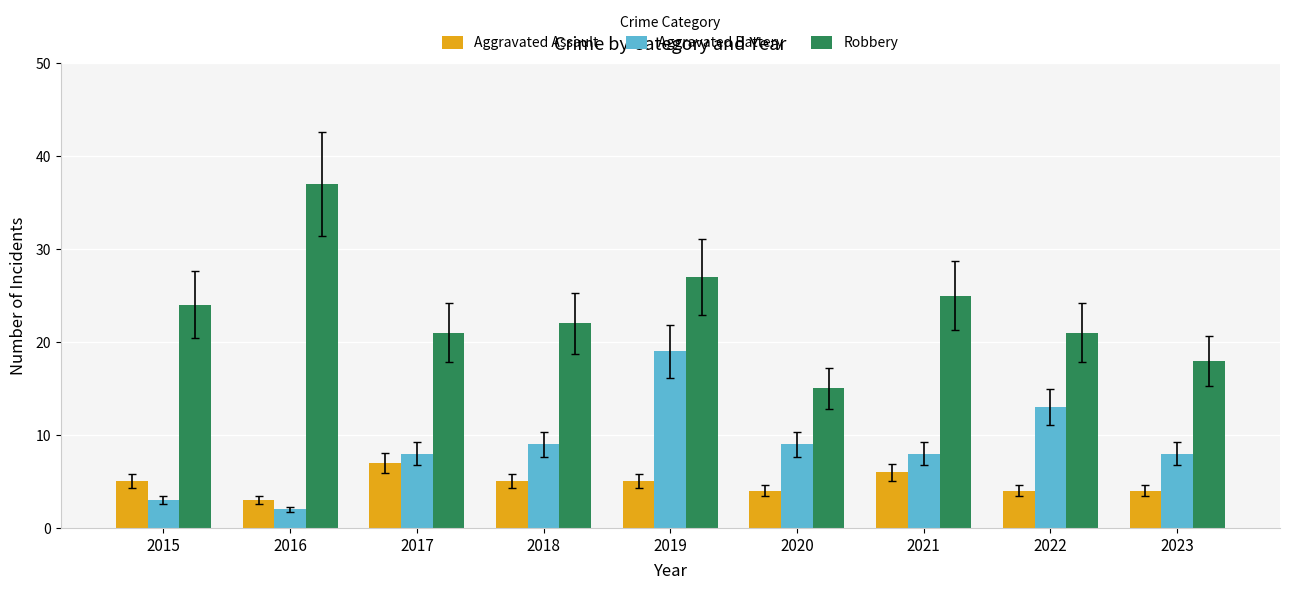

Count the Aggravated Assault values in the range 4 to 5.

6